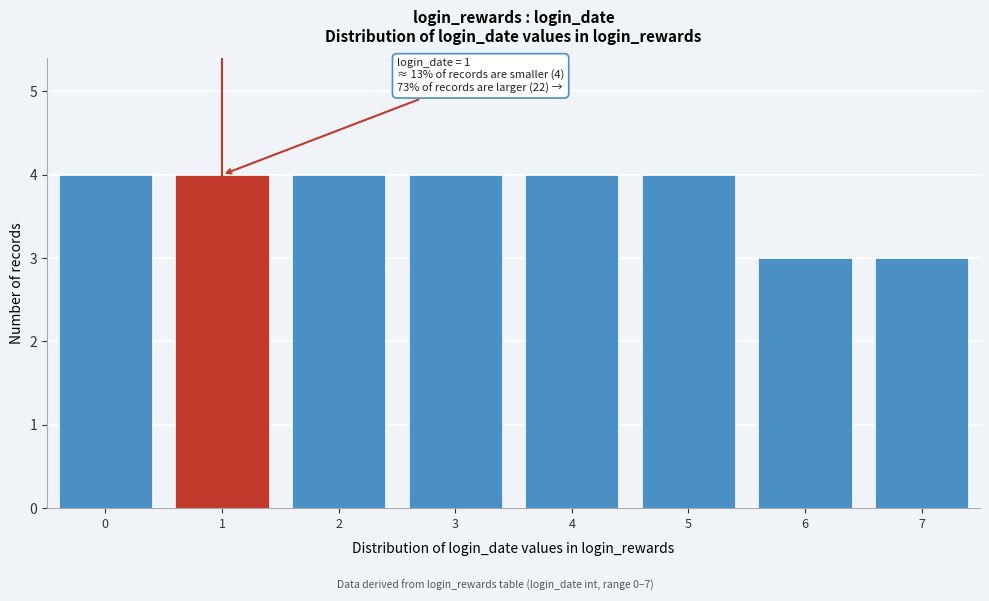

Reading left to right, transcribe all the data shown in this chart.

4	4	4	4	4	4	3	3